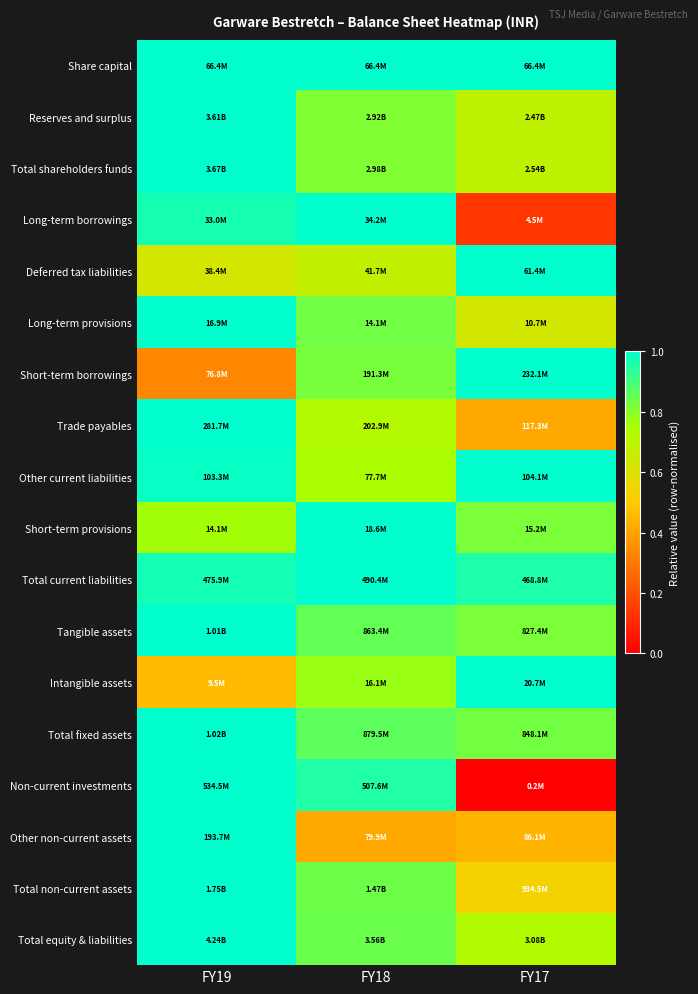

Reading right to left, extract all data points from this chart.

Share capital: FY17=1.0	FY18=1.0	FY19=1.0
Reserves and surplus: FY17=0.7	FY18=0.8	FY19=1.0
Total shareholders funds: FY17=0.7	FY18=0.8	FY19=1.0
Long-term borrowings: FY17=0.1	FY18=1.0	FY19=1.0
Deferred tax liabilities: FY17=1.0	FY18=0.7	FY19=0.6
Long-term provisions: FY17=0.6	FY18=0.8	FY19=1.0
Short-term borrowings: FY17=1.0	FY18=0.8	FY19=0.3
Trade payables: FY17=0.4	FY18=0.7	FY19=1.0
Other current liabilities: FY17=1.0	FY18=0.7	FY19=1.0
Short-term provisions: FY17=0.8	FY18=1.0	FY19=0.8
Total current liabilities: FY17=1.0	FY18=1.0	FY19=1.0
Tangible assets: FY17=0.8	FY18=0.9	FY19=1.0
Intangible assets: FY17=1.0	FY18=0.8	FY19=0.5
Total fixed assets: FY17=0.8	FY18=0.9	FY19=1.0
Non-current investments: FY17=0.0	FY18=0.9	FY19=1.0
Other non-current assets: FY17=0.4	FY18=0.4	FY19=1.0
Total non-current assets: FY17=0.5	FY18=0.8	FY19=1.0
Total equity & liabilities: FY17=0.7	FY18=0.8	FY19=1.0